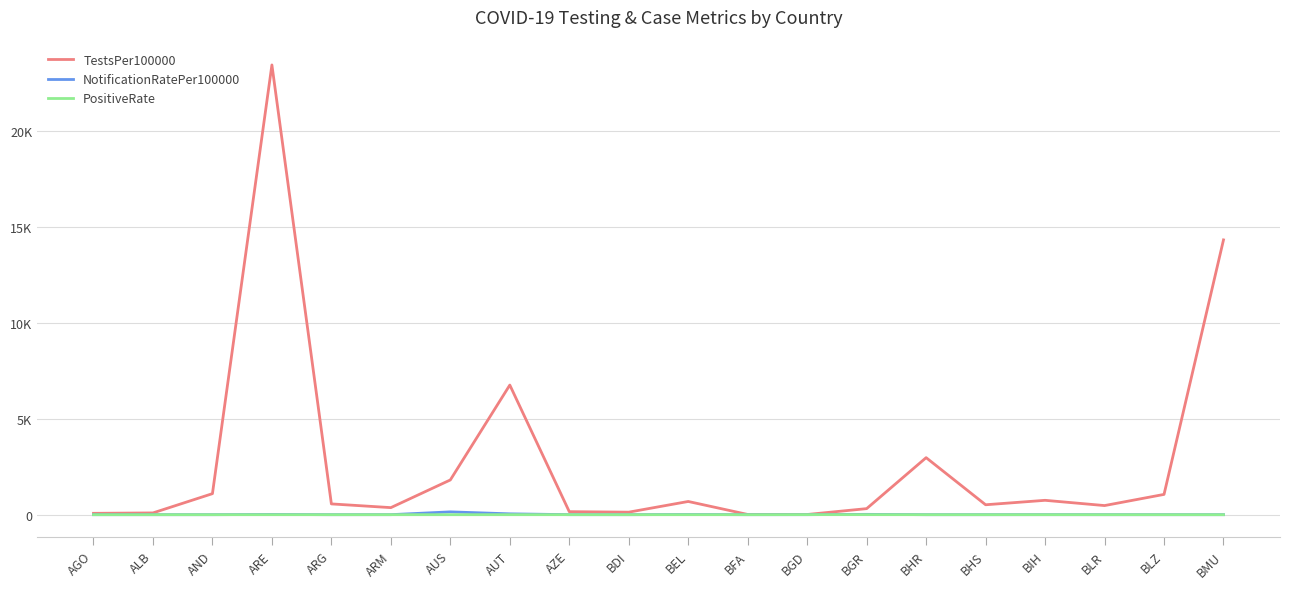

What are all the series names shown in the legend?

TestsPer100000, NotificationRatePer100000, PositiveRate